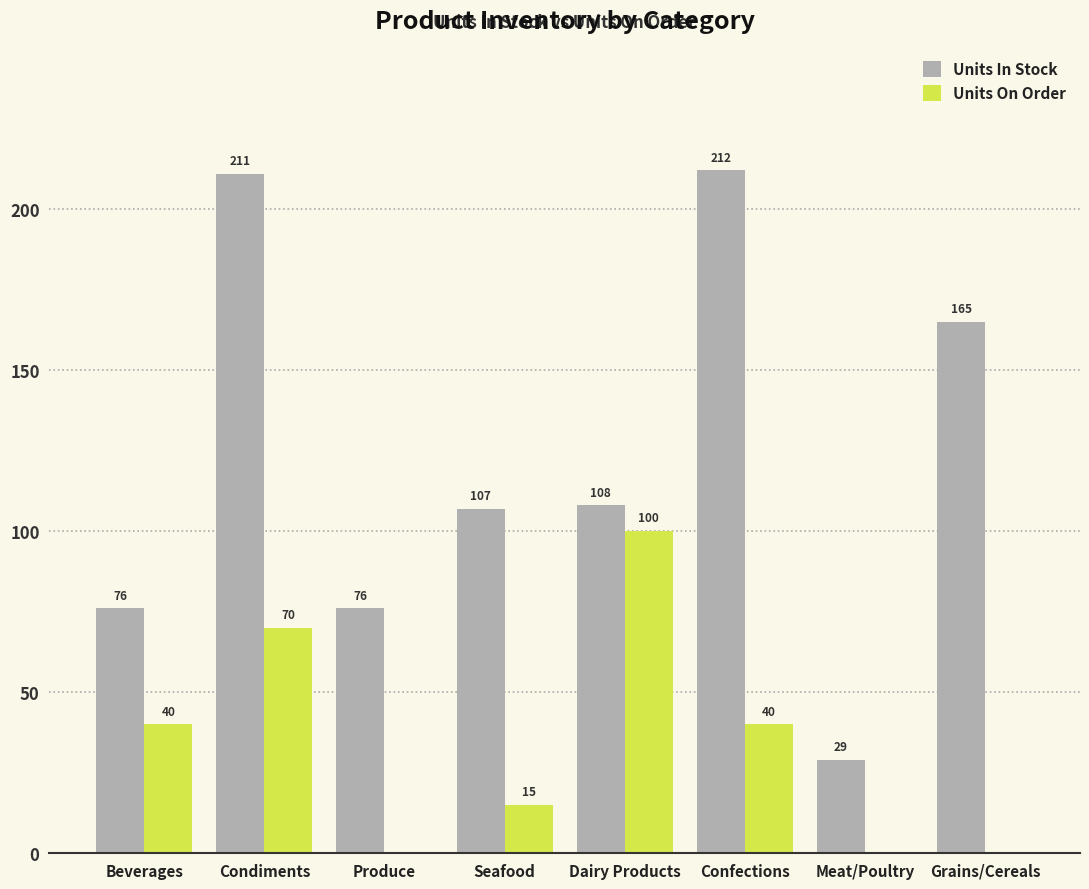

Between Produce and Meat/Poultry, which series saw the biggest shift?

Units In Stock